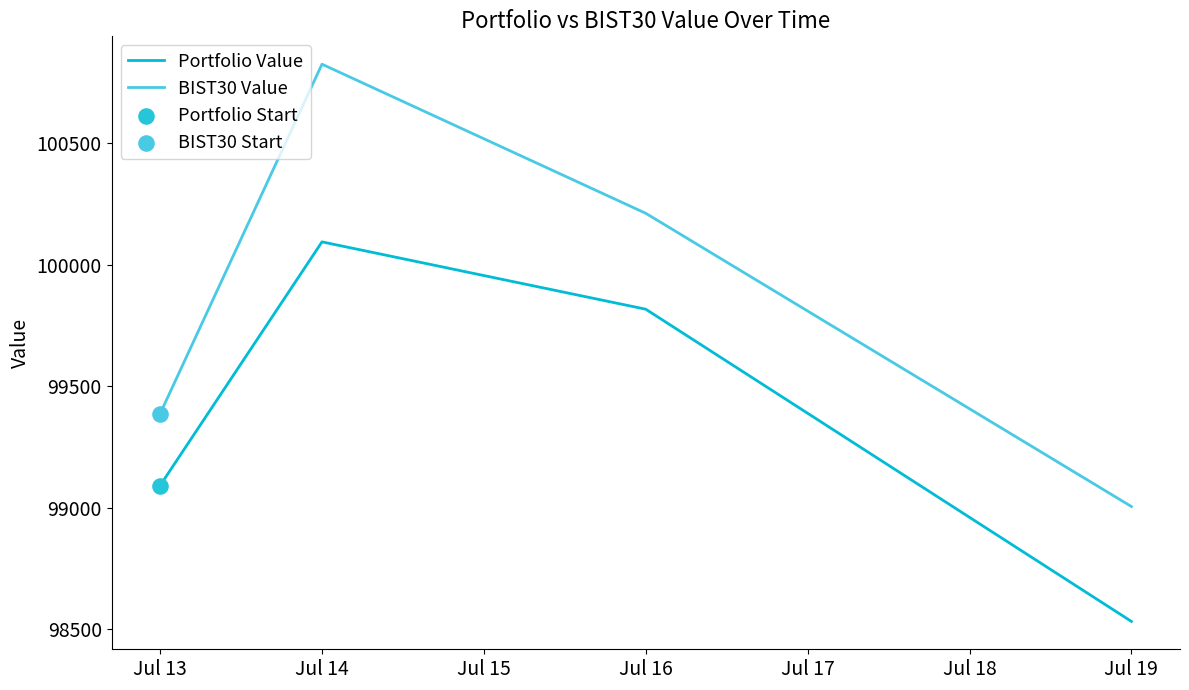

What is the maximum value for BIST30 Value?

100824.8